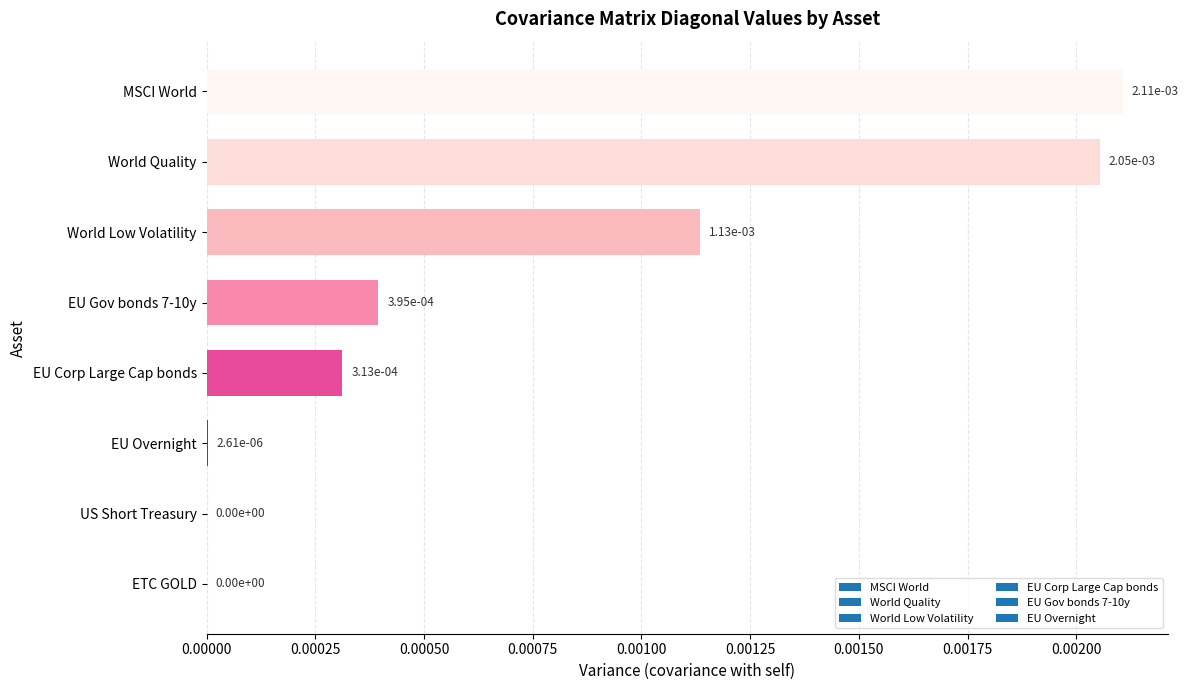

Is it true that the value at ETC GOLD is 0.0?

True